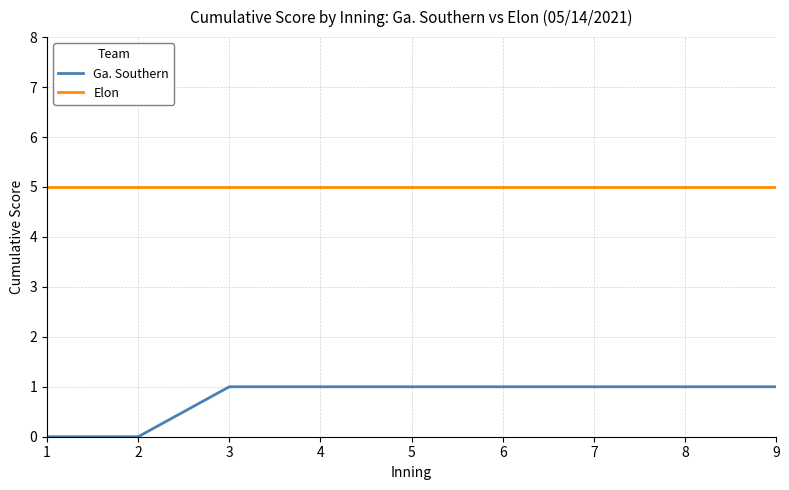

True or false: Ga. Southern and Elon cross at least once.

False